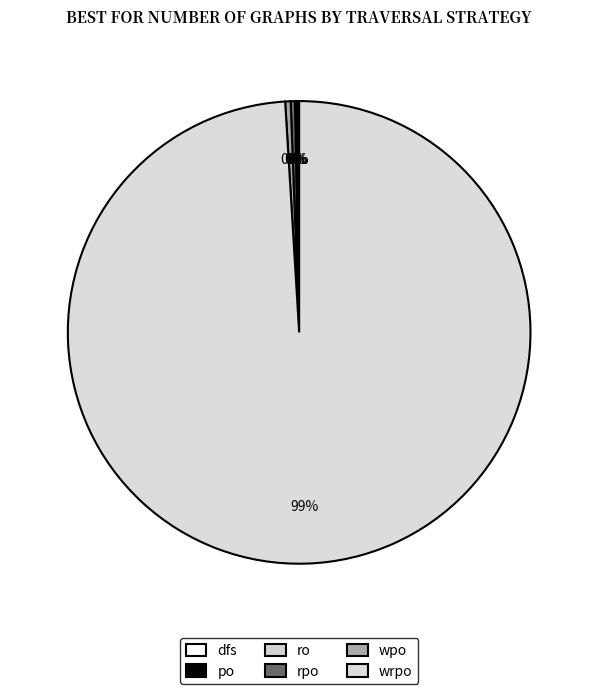

True or false: rpo accounts for 0% of the total.

True